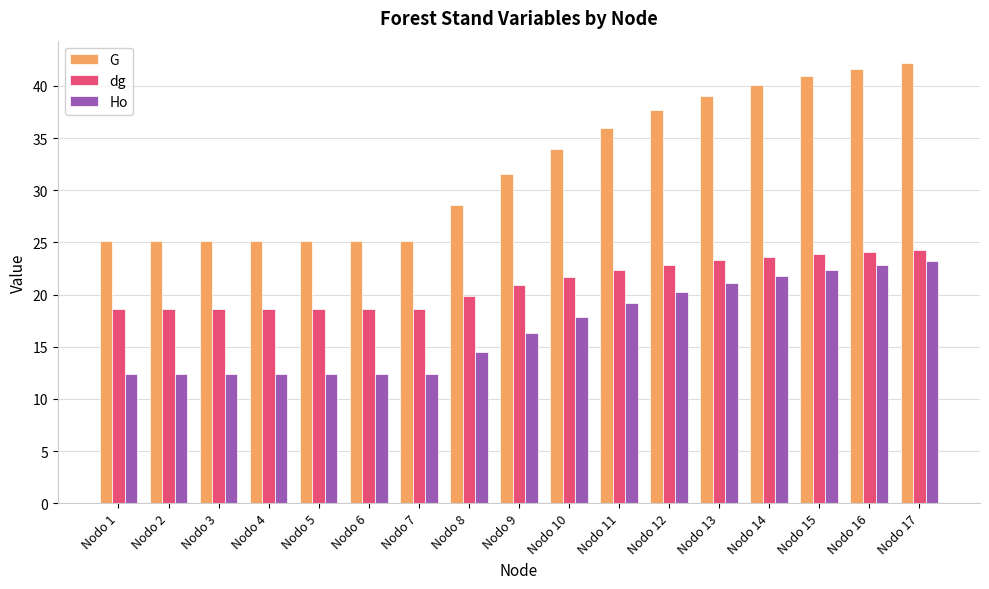

What is the lowest value of the Ho series?

12.4